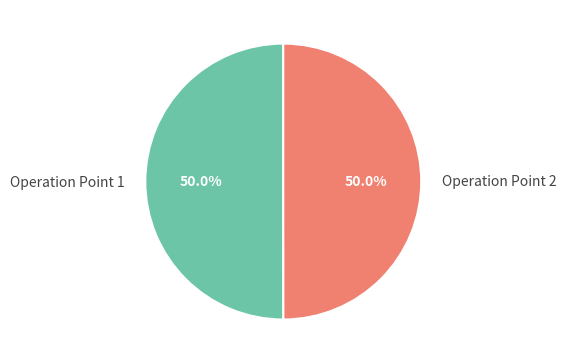

Combined, what portion of the pie is Operation Point 2 and Operation Point 1?

100.0%